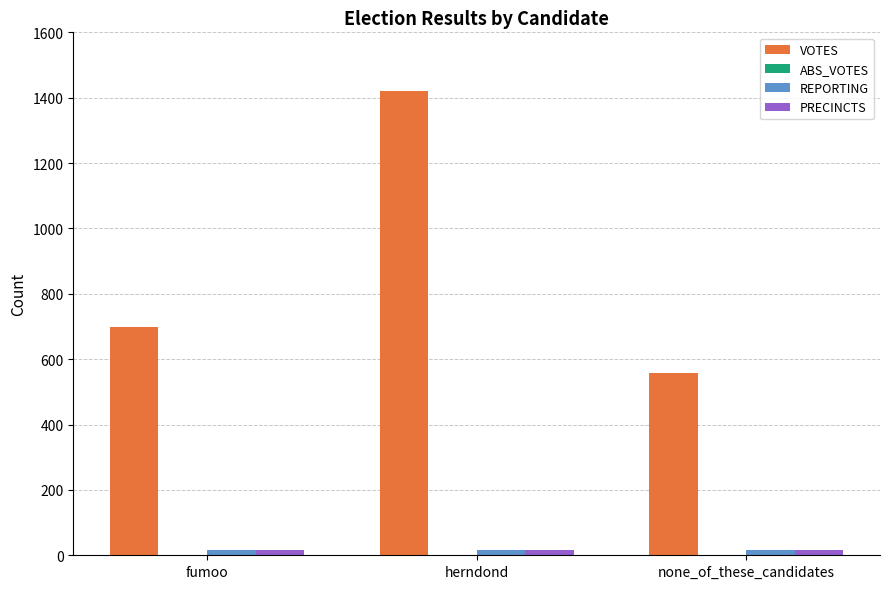

Does the chart contain any negative values?

No